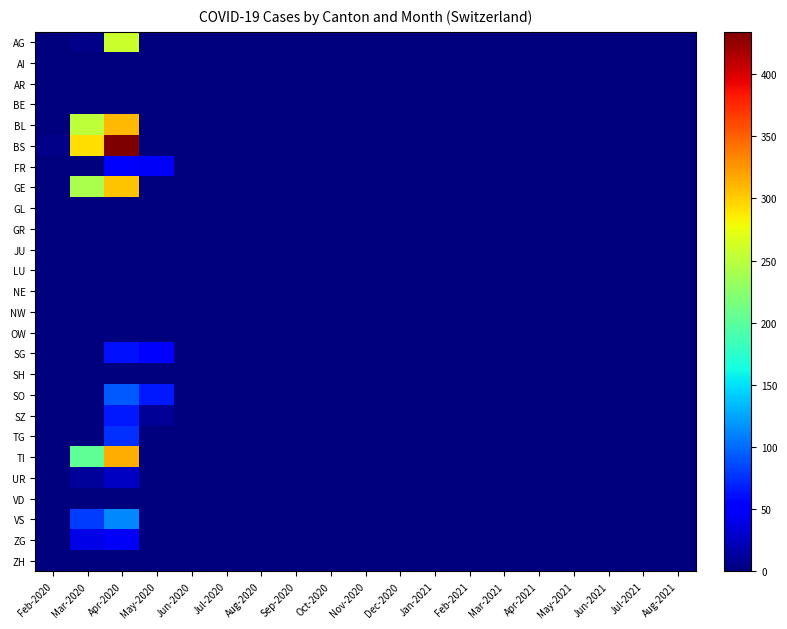

How many categories are shown in the chart?

19